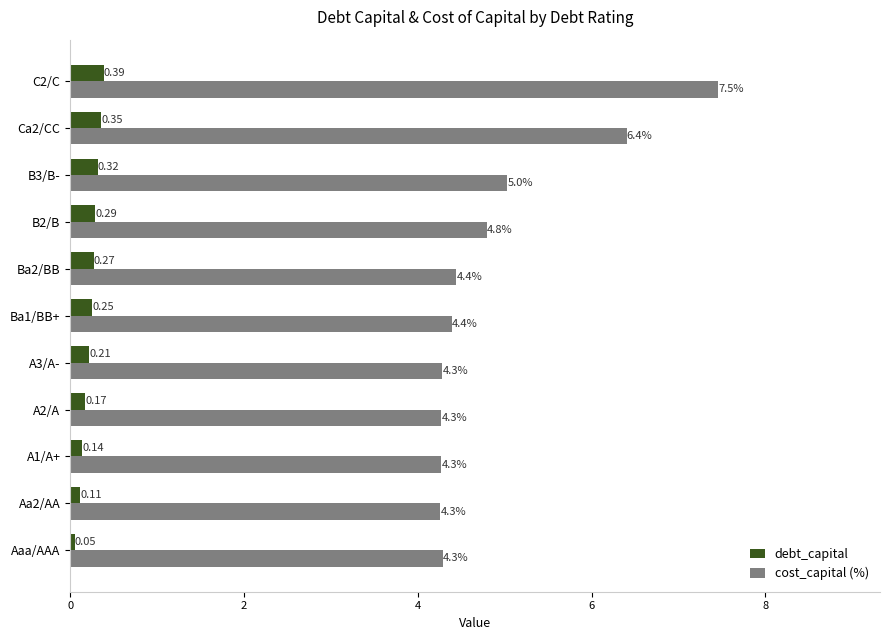

At which label does debt_capital reach its peak?

C2/C